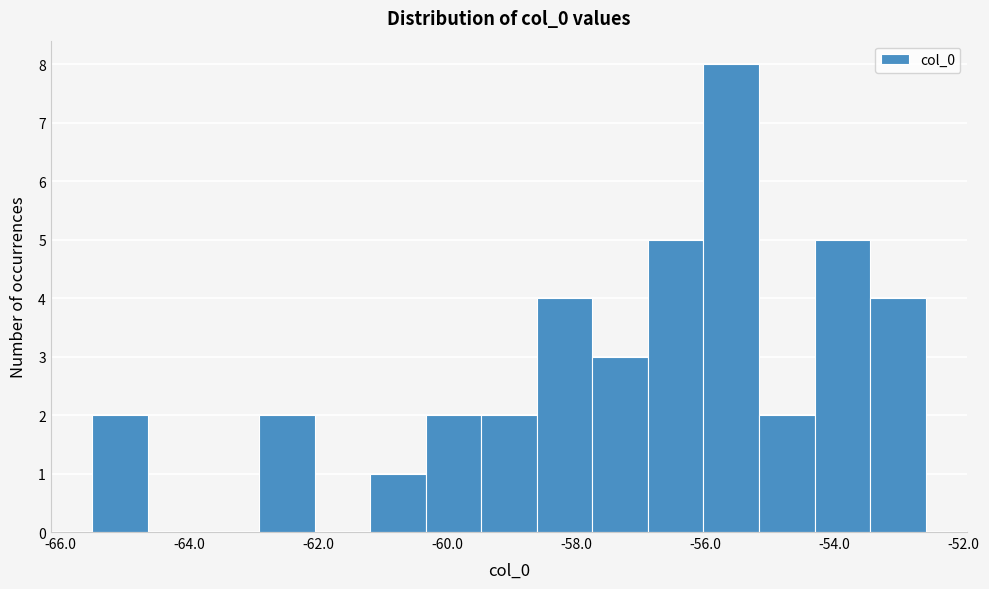

Reading left to right, list every bar in this chart as the range it spans on the x-axis followed by its height. Neither the bar edges nor the heights are printed on the chart, so give them approximately, as read against the axes.

-65.6 to -64.6: 2
-64.6 to -63.8: 0
-63.8 to -63.0: 0
-63.0 to -62.0: 2
-62.0 to -61.2: 0
-61.2 to -60.4: 1
-60.4 to -59.4: 2
-59.4 to -58.6: 2
-58.6 to -57.8: 4
-57.8 to -56.8: 3
-56.8 to -56.0: 5
-56.0 to -55.2: 8
-55.2 to -54.4: 2
-54.4 to -53.4: 5
-53.4 to -52.6: 4